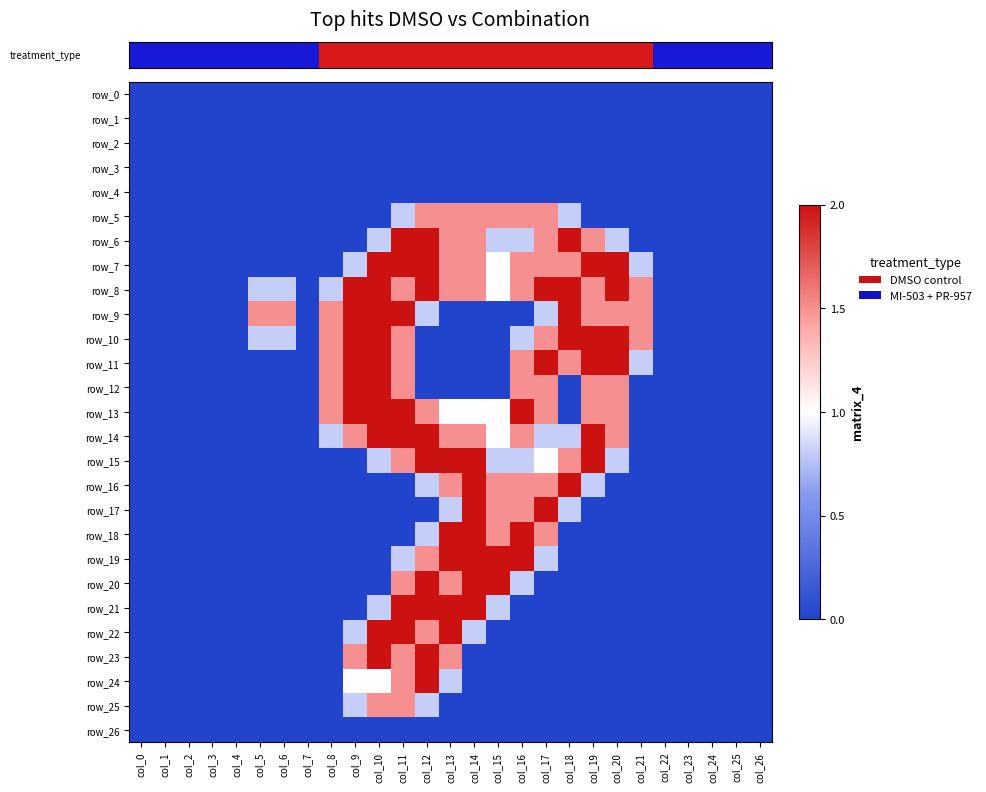

What is the average value of the row_23 series?

0.3